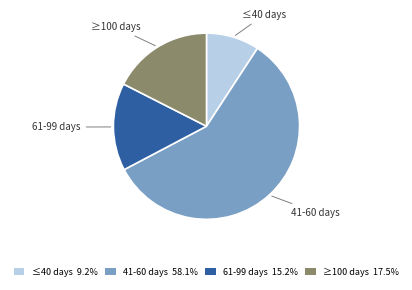

How many segments does this pie chart have?

4